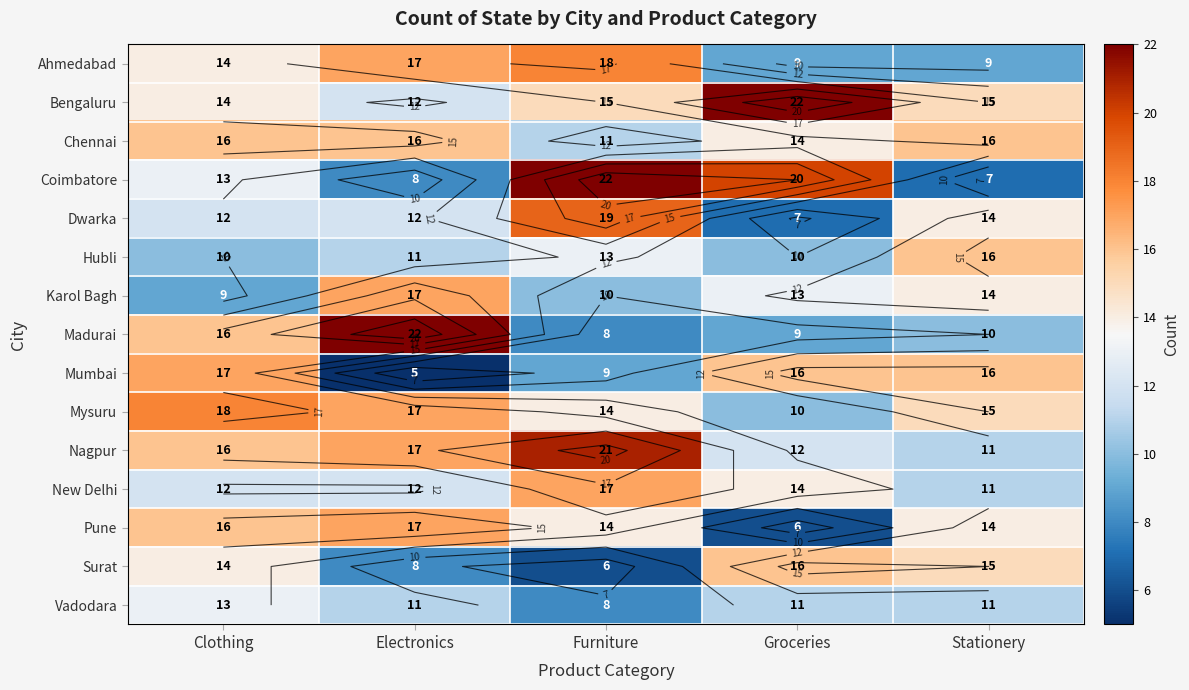

What is the spread (max minus min) of values at Electronics?

17